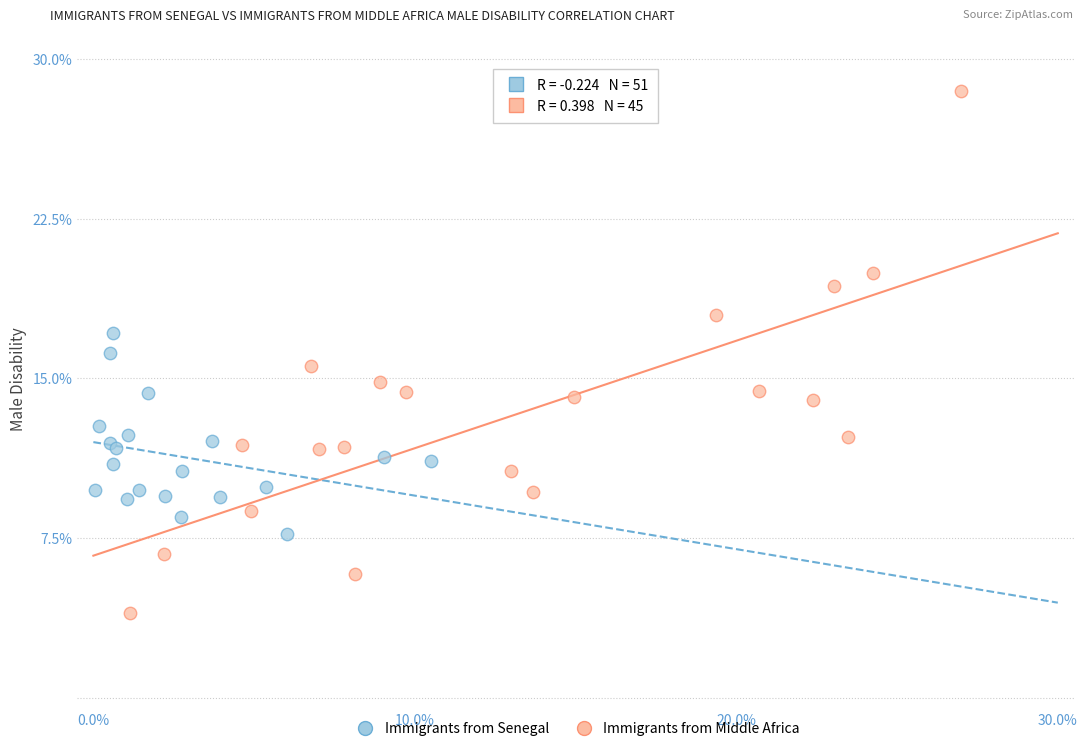

What are all the series names shown in the legend?

Immigrants from Senegal, Immigrants from Middle Africa